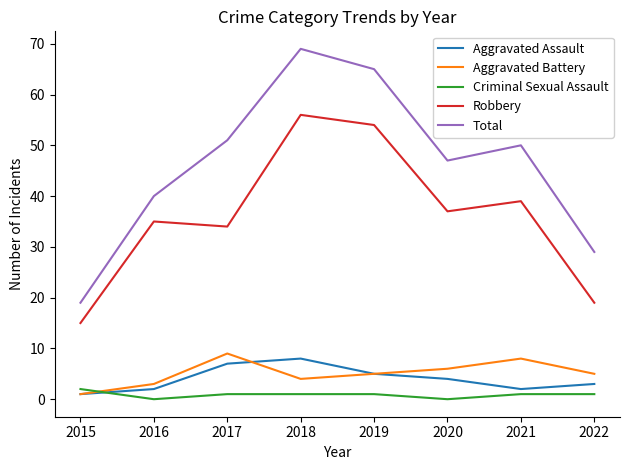

True or false: Aggravated Battery and Total intersect in this chart.

False